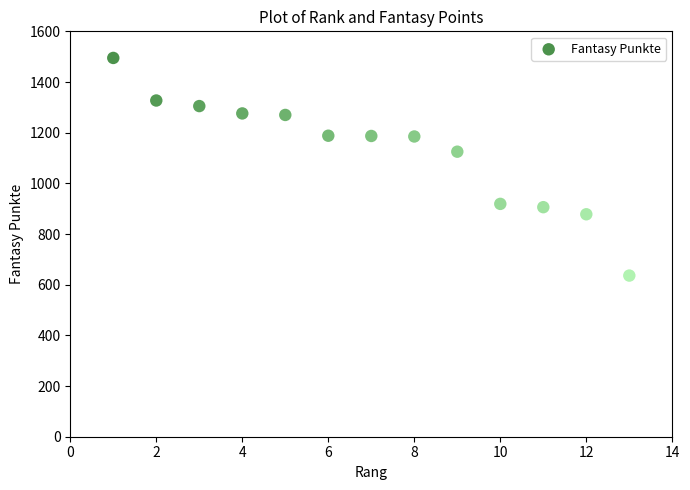

What is the range of X values (max minus min)?

12